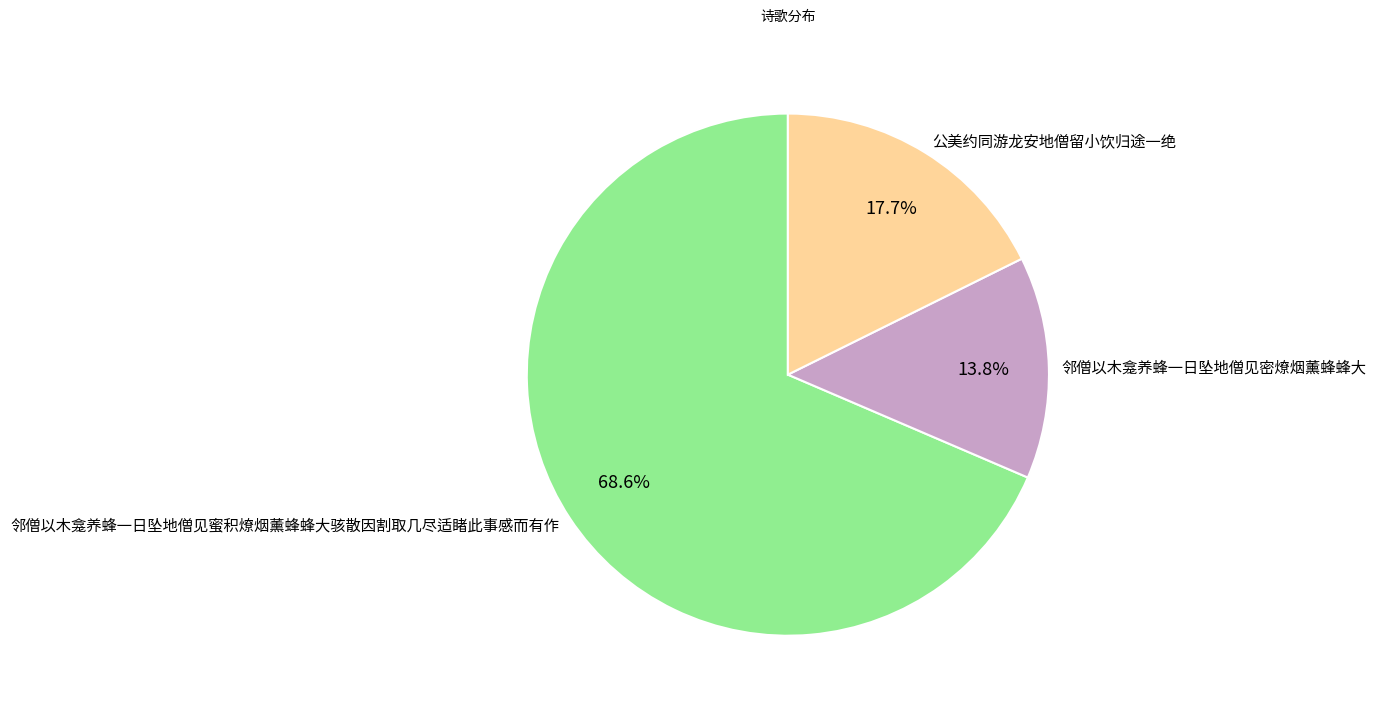

Rank the categories by value from lowest to highest.

邻僧以木龛养蜂一日坠地僧见密燎烟薰蜂蜂大, 公美约同游龙安地僧留小饮归途一绝, 邻僧以木龛养蜂一日坠地僧见蜜积燎烟薰蜂蜂大骇散因割取几尽适睹此事感而有作